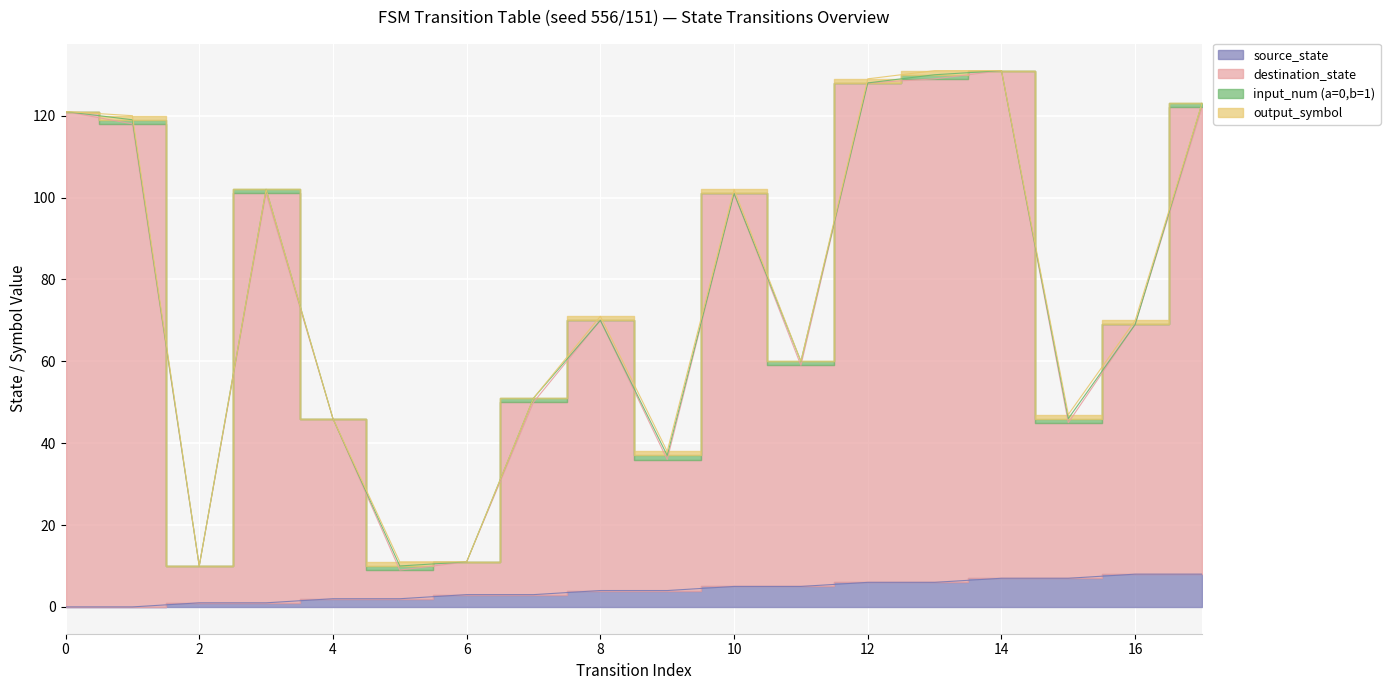

True or false: destination_state has more than 1 interior local peaks.

True